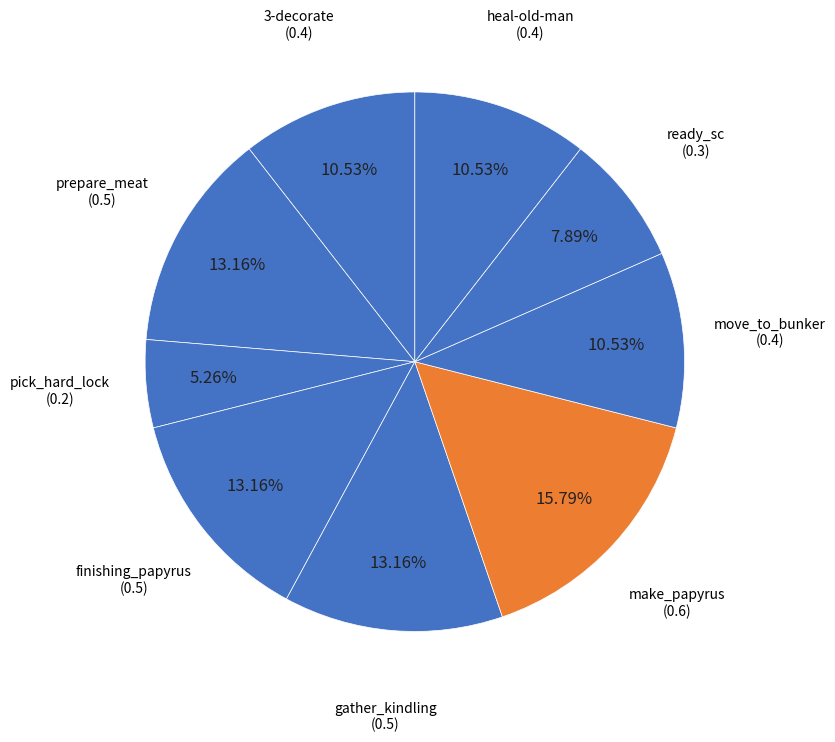

Count the number of slices in the pie.

9